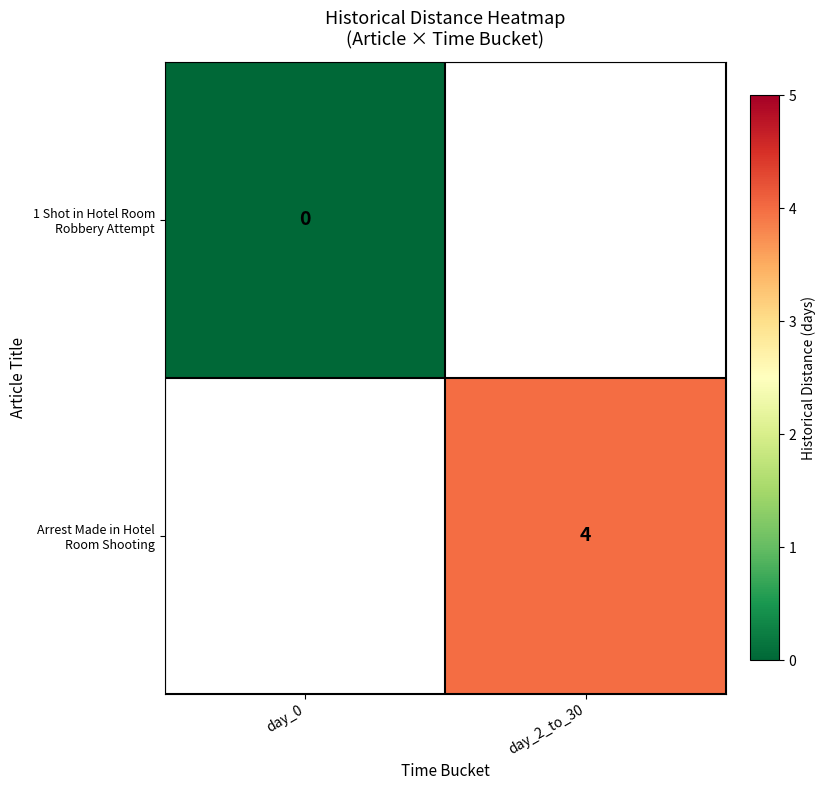

The value of Arrest Made in Hotel Room Shooting at day_2_to_30 is 3. True or false?

False